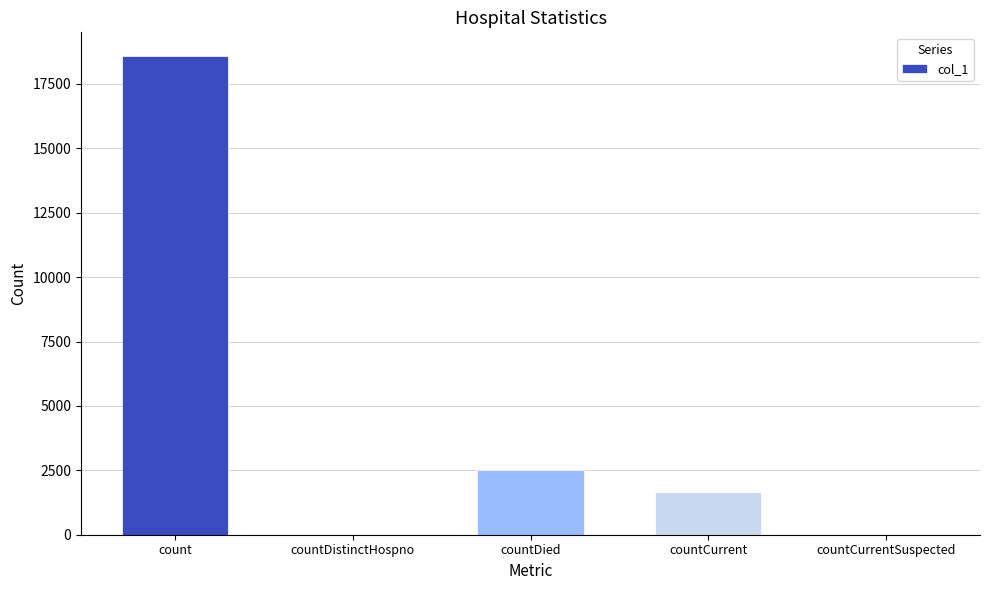

Reading left to right, extract all data points from this chart.

count=18575	countDistinctHospno=0	countDied=2529	countCurrent=1645	countCurrentSuspected=0